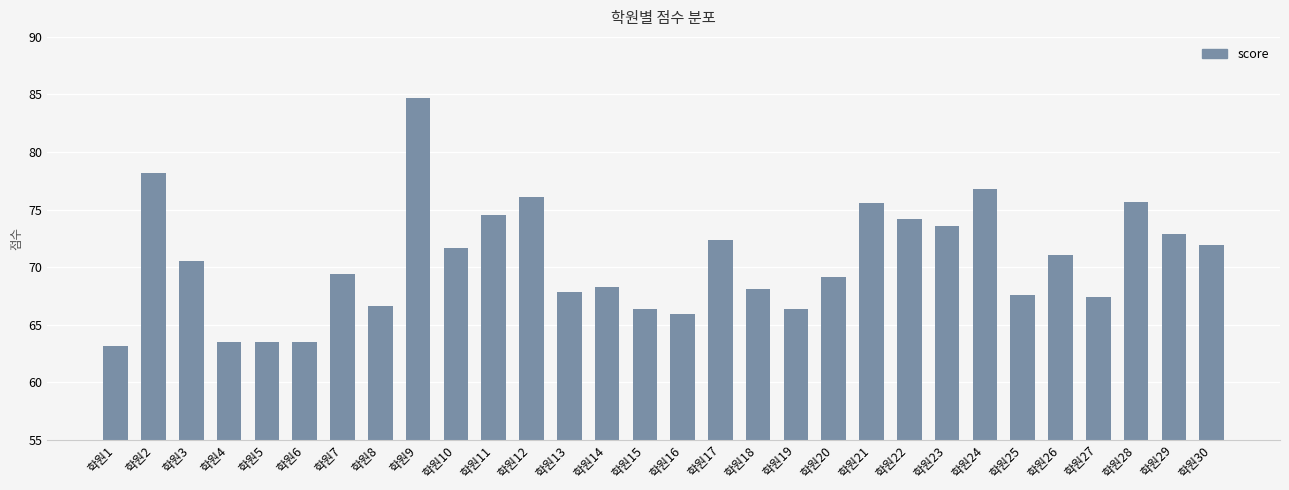

At which label is the value closest to 73?

학원29